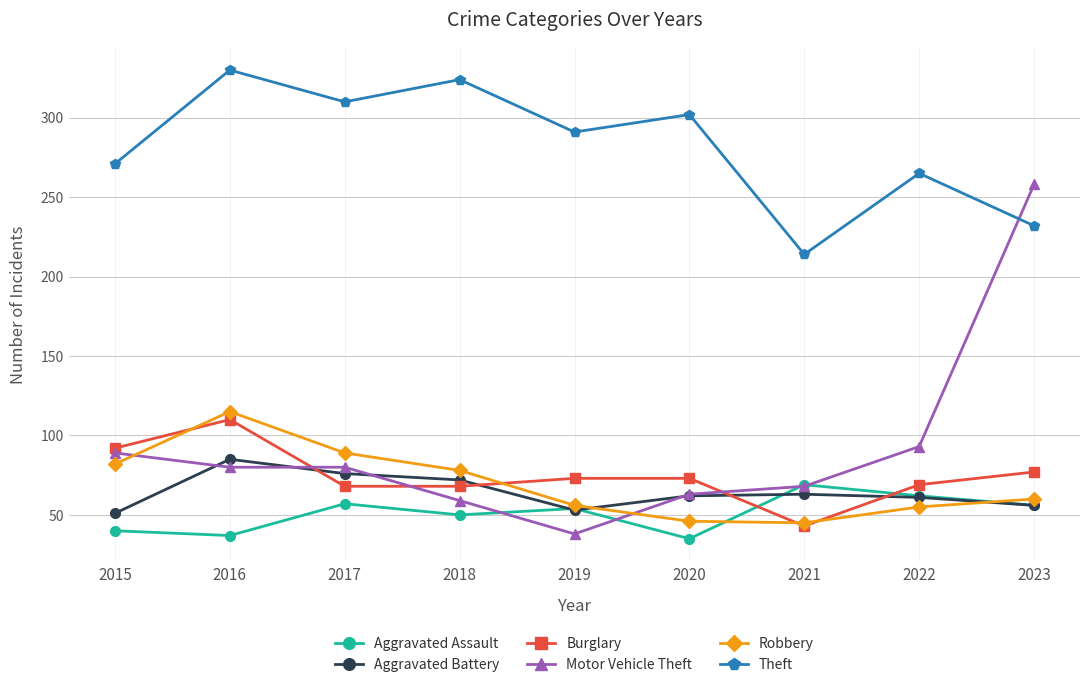

True or false: Aggravated Assault has more than 1 interior local peaks.

True